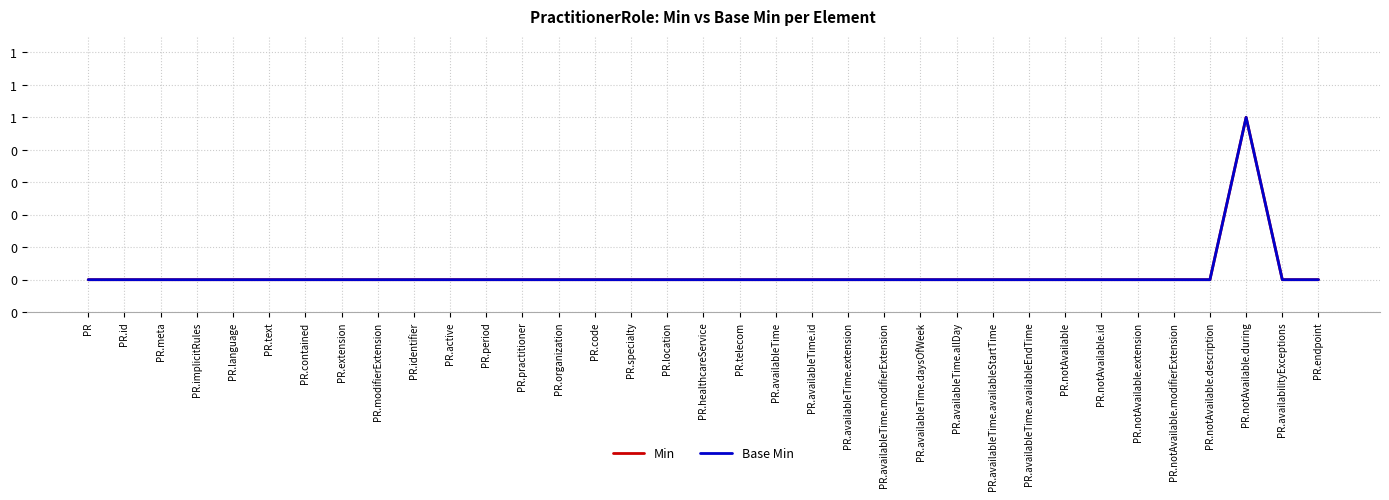

True or false: Base Min and Min intersect in this chart.

False